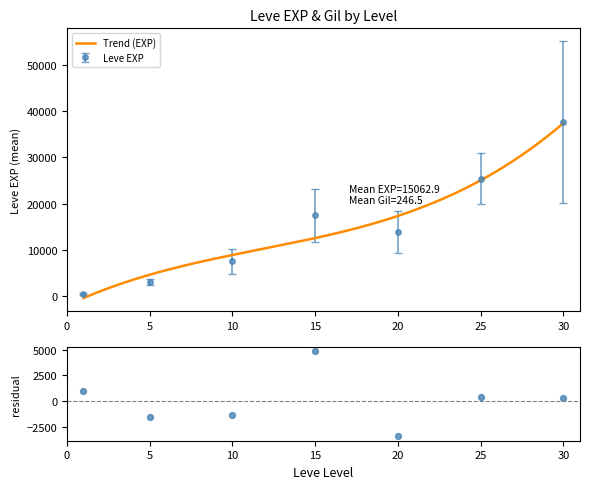

At which category is the sum across all series the highest?

30